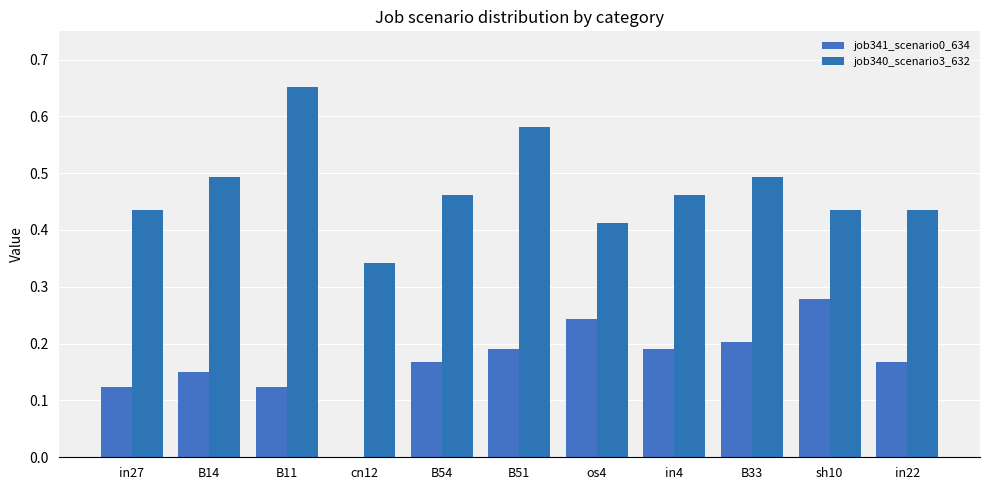

What is the difference between the highest and lowest values at in4?

0.3